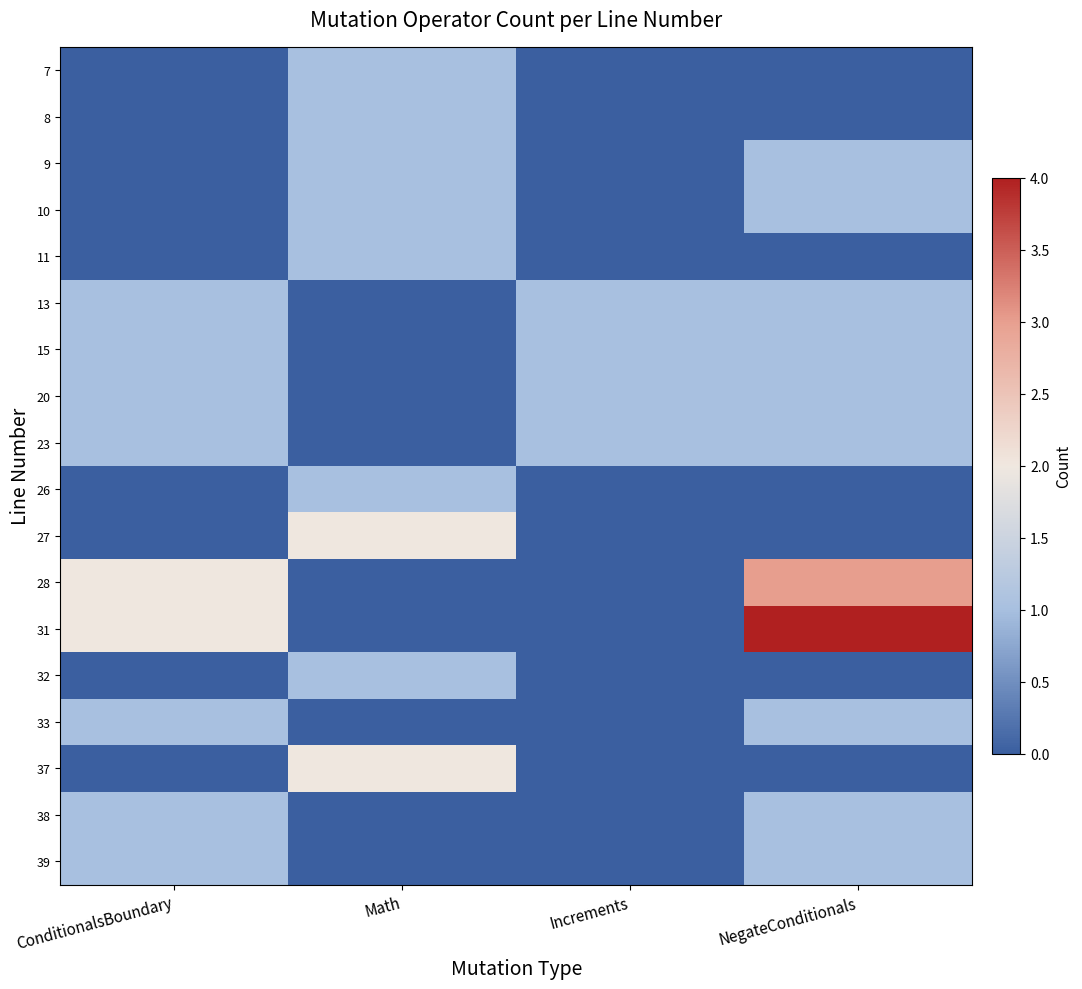

Which series has the largest total across all categories?

31